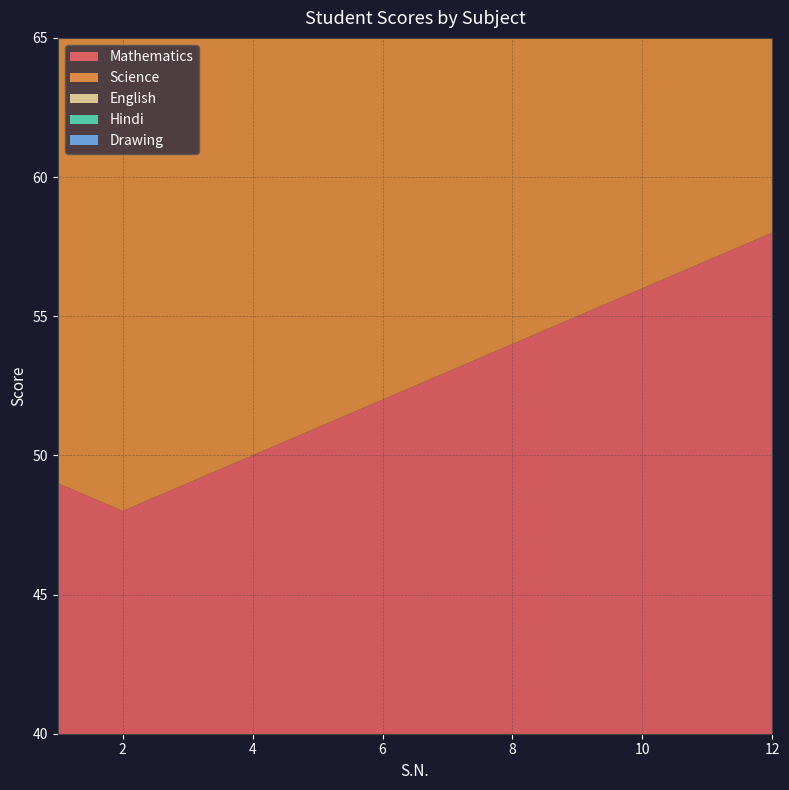

Reading left to right, extract all data points from this chart.

Mathematics: 1=49	2=48	3=49	4=50	5=51	6=52	7=53	8=54	9=55	10=56	11=57	12=58
Science: 1=49	2=48	3=49	4=50	5=51	6=52	7=53	8=54	9=55	10=56	11=57	12=58
English: 1=49	2=48	3=49	4=50	5=51	6=52	7=53	8=54	9=55	10=56	11=57	12=58
Hindi: 1=49	2=48	3=49	4=50	5=51	6=52	7=53	8=54	9=55	10=56	11=57	12=58
Drawing: 1=49	2=48	3=49	4=50	5=51	6=52	7=53	8=54	9=55	10=56	11=57	12=58